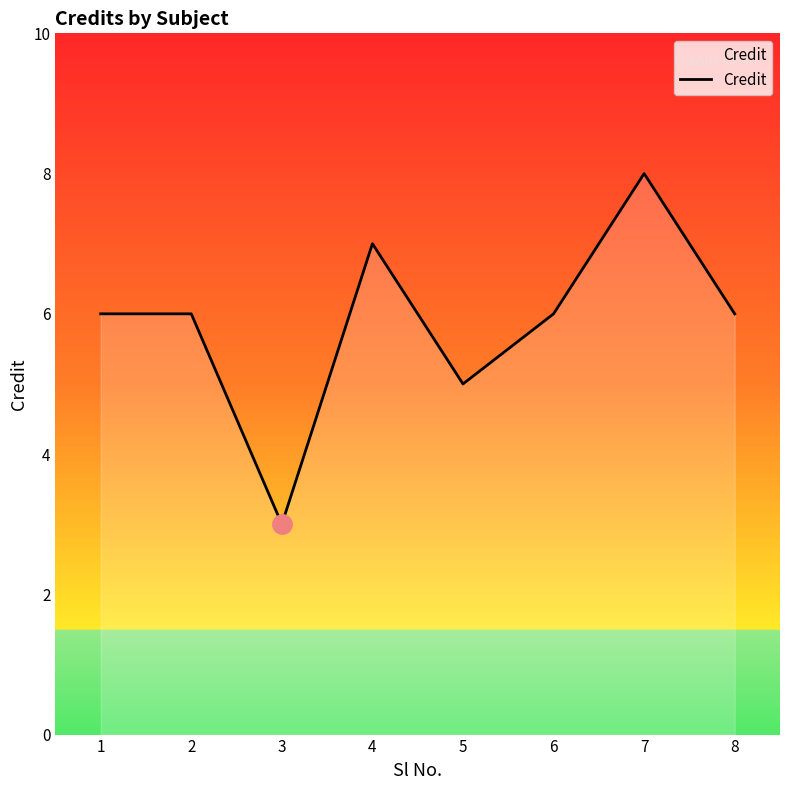

Which label corresponds to the smallest value in the chart?

3